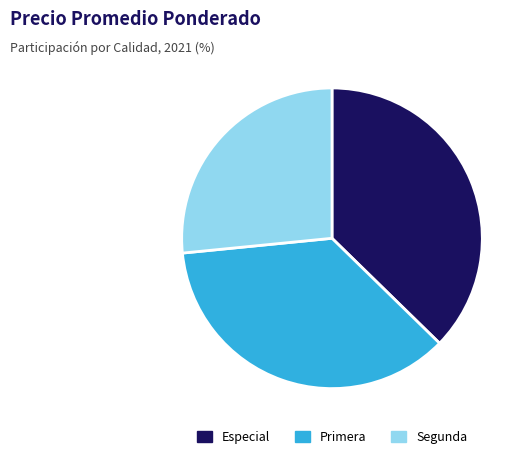

Which category has the biggest portion of the pie?

Especial